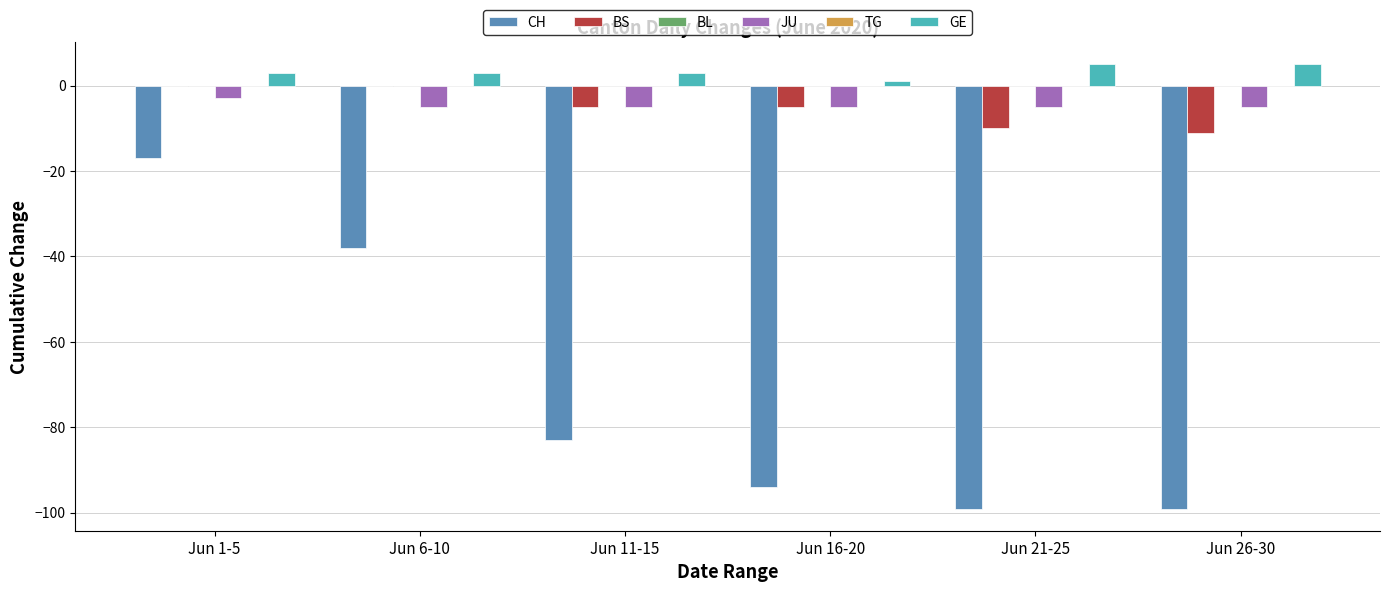

The value of CH at Jun 6-10 is -38. True or false?

True